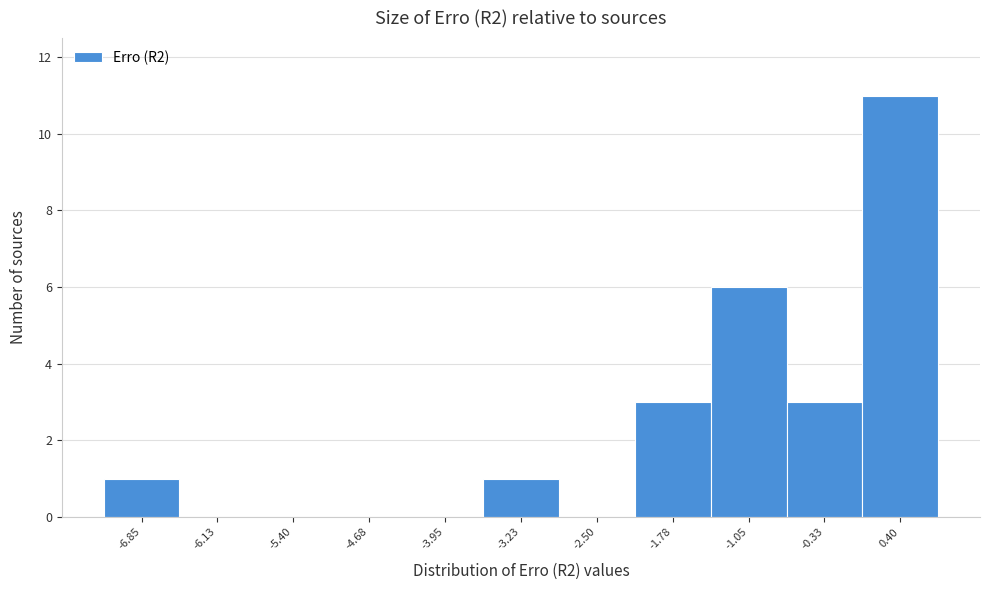

Reading left to right, list all the values displayed in this chart.

-6.85=1	-6.13=0	-5.40=0	-4.68=0	-3.95=0	-3.23=1	-2.50=0	-1.78=3	-1.05=6	-0.33=3	0.40=11